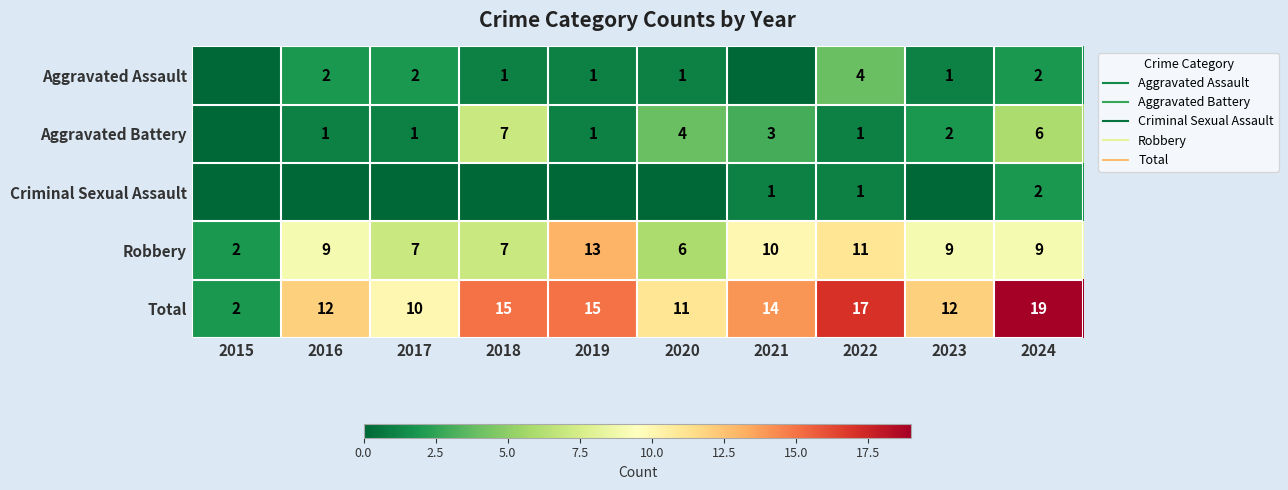

What is the total value across all series at 2022?

34